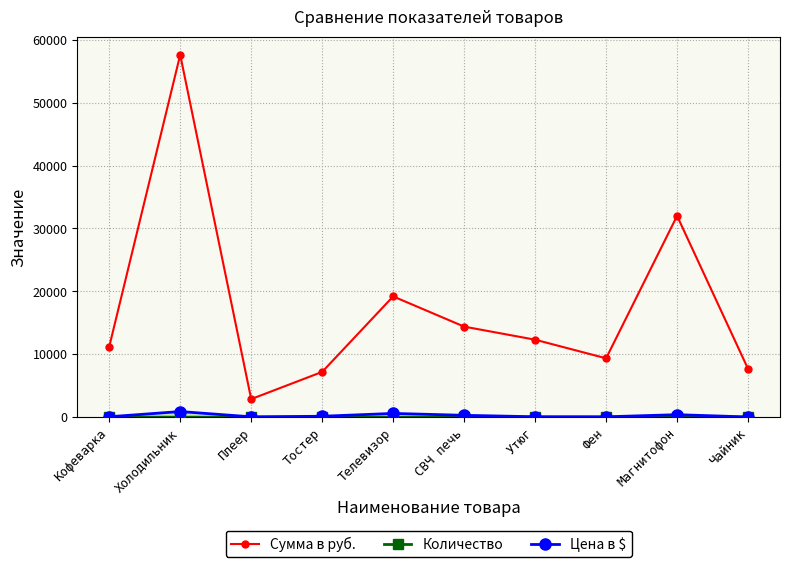

Which category has the lowest value across all series?

Телевизор